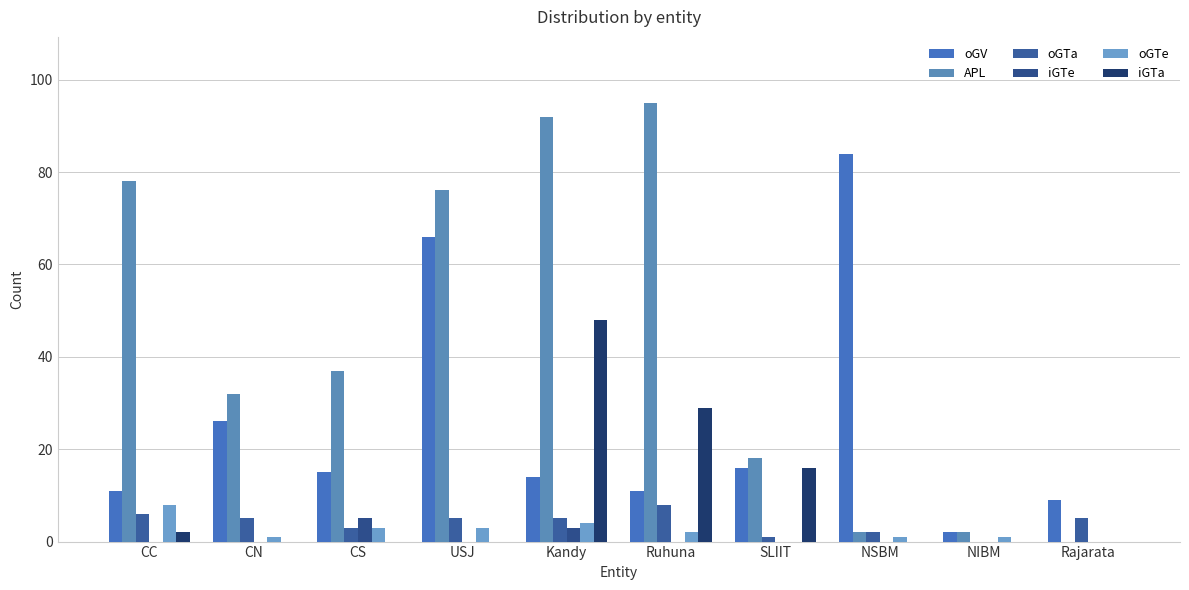

Rank the series at Rajarata from highest to lowest value.

oGV, oGTa, APL, iGTe, oGTe, iGTa